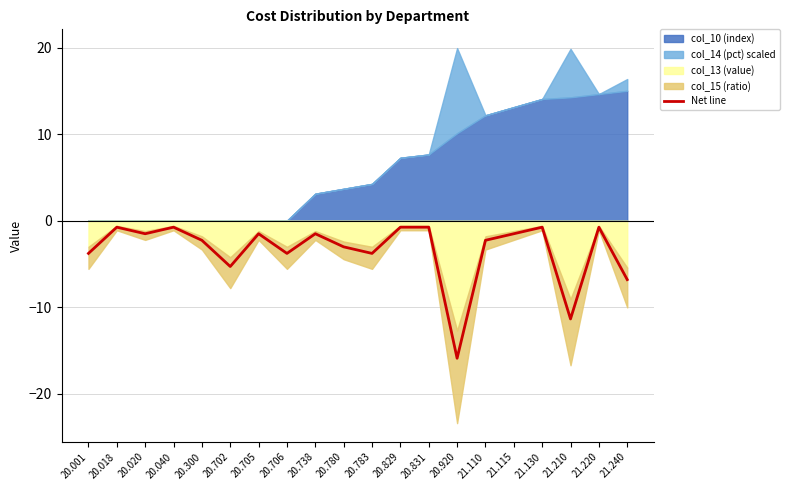

Which label corresponds to the smallest value in the chart?

20.920